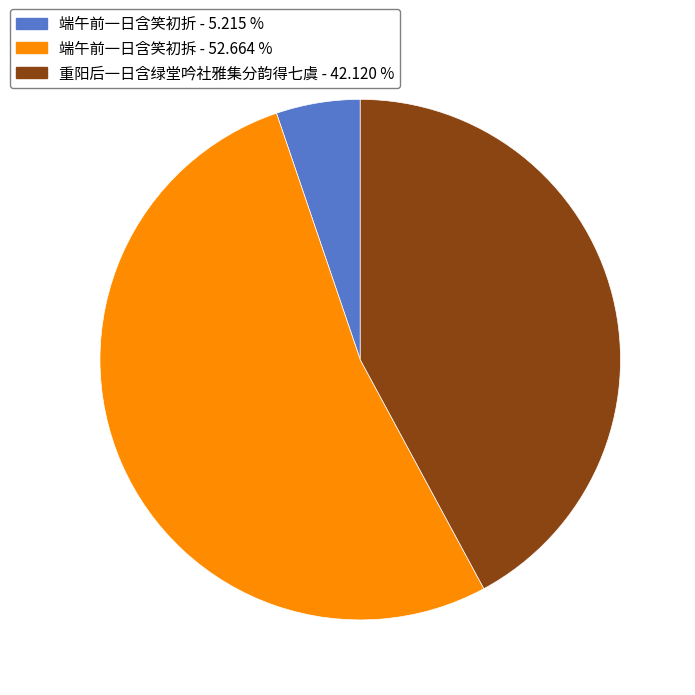

True or false: 端午前一日含笑初折 accounts for 19% of the total.

False